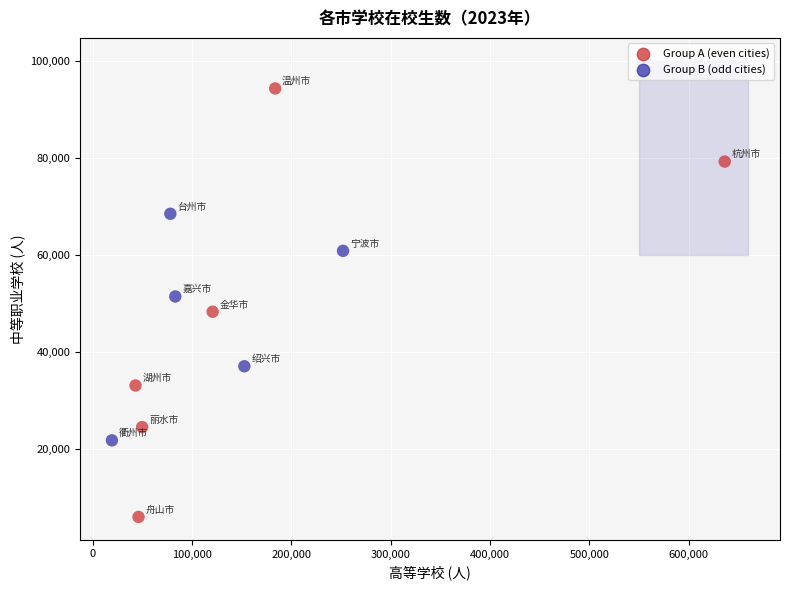

What is the range of X values (max minus min)?

616862